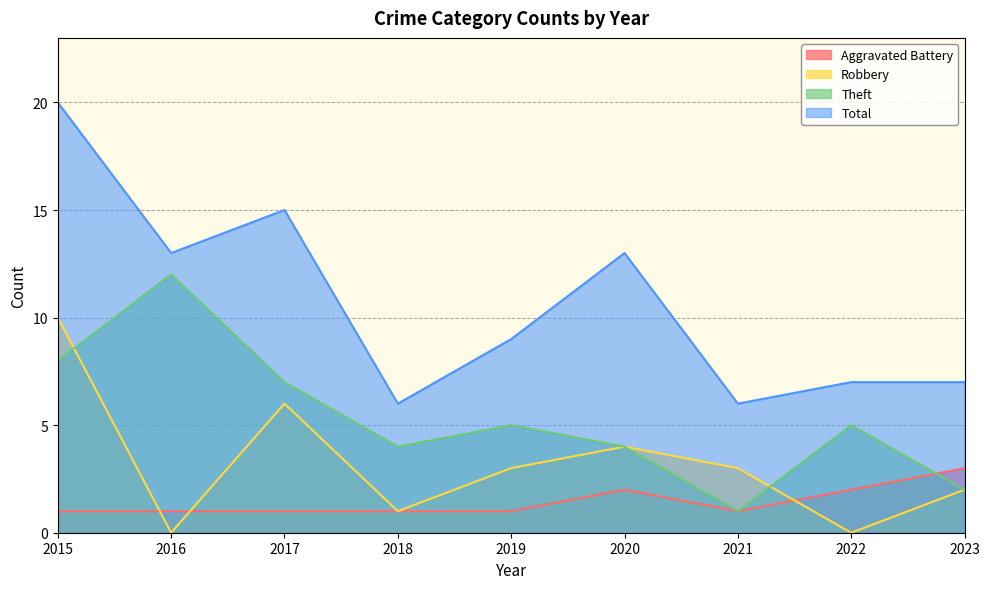

Which category has the lowest value across all series?

2016